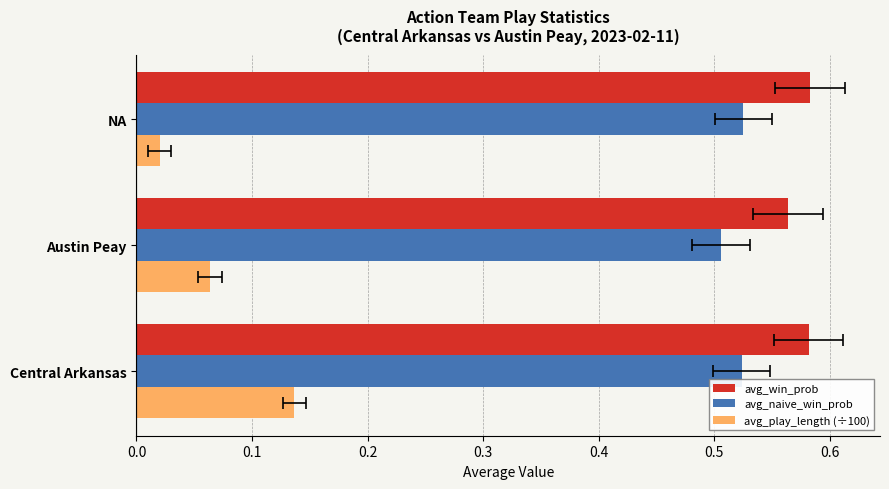

Which series has the widest spread of values?

avg_play_length (÷100)